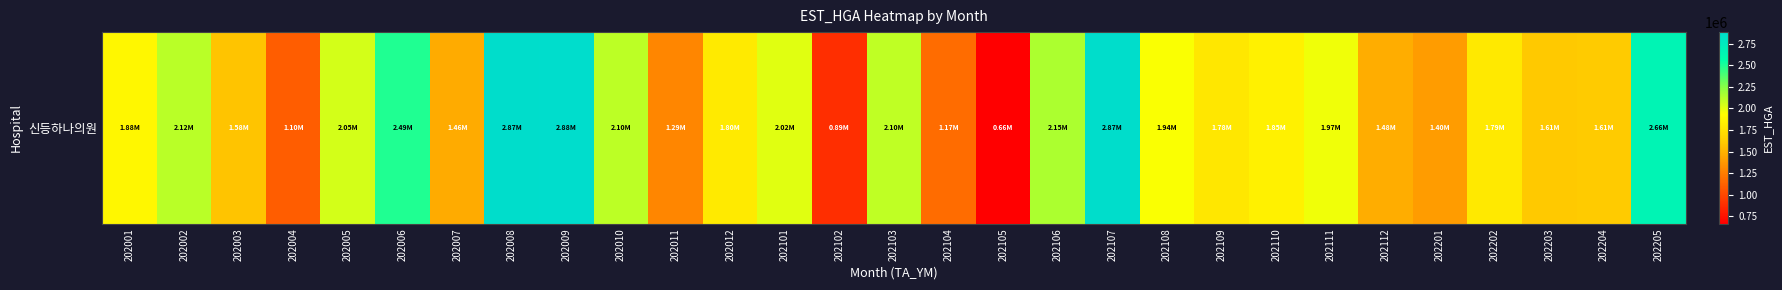

Between 202002 and 202110, which is larger?

202002